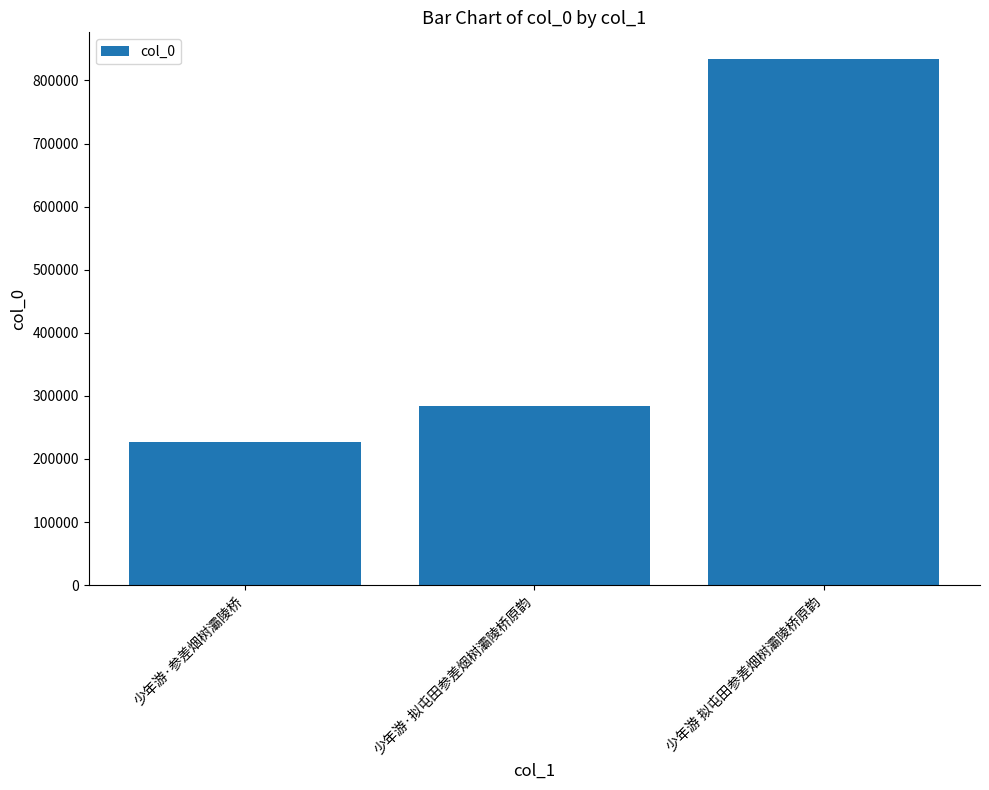

What is the label of the 2nd bar from the right?

少年游·拟屯田参差烟树灞陵桥原韵